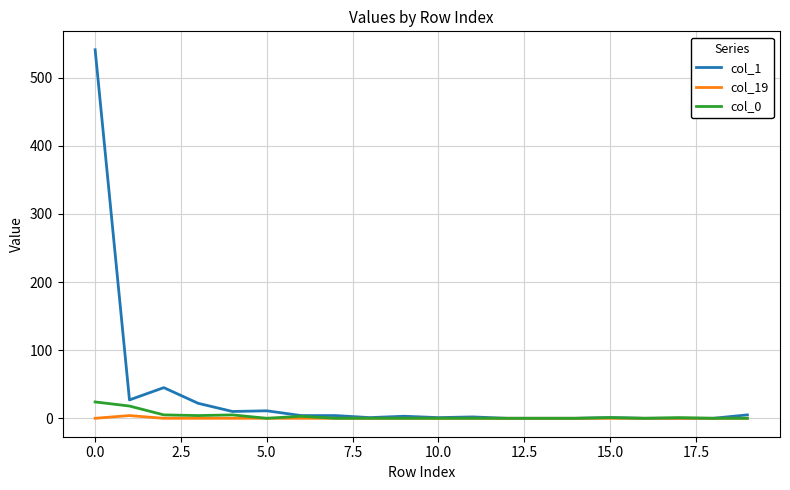

Which series has the widest spread of values?

col_1